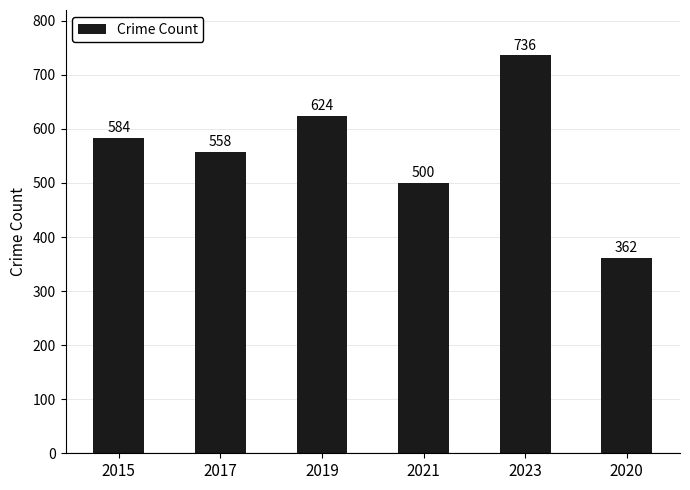

How many bars are there in total?

6